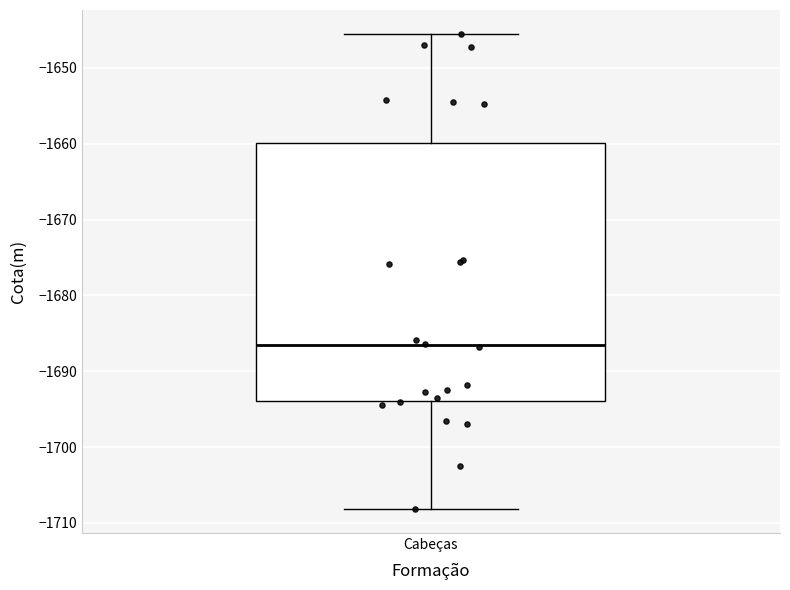

Transcribe this box plot: give where the median line is, the range the box spans, and where the two whiskers end, as read against the y-axis. The values are not printed on the chart, so give them approximately, as read against the axis.

median -1687, box -1694 to -1660, whiskers -1708 to -1645